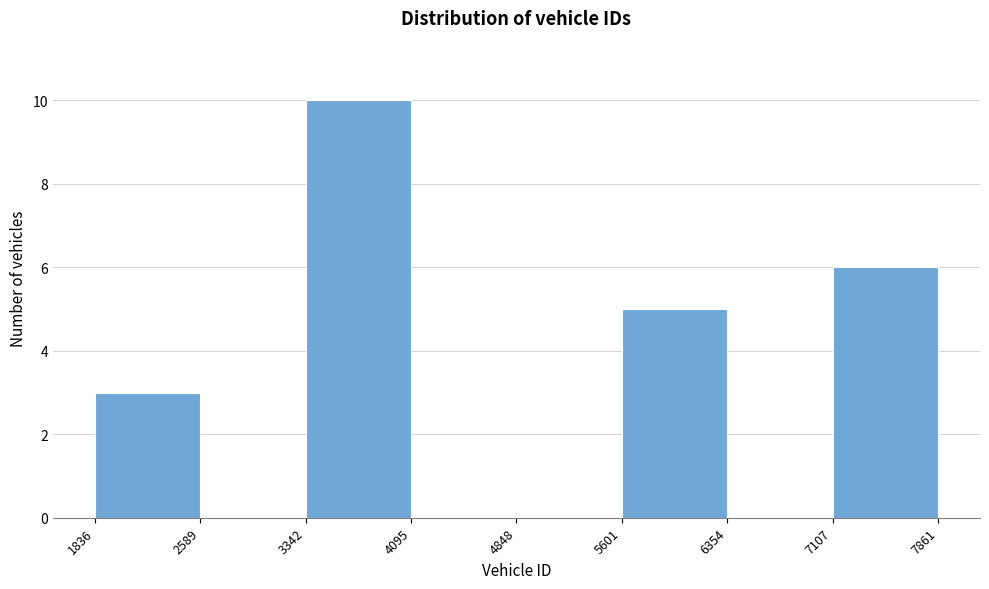

Which range on the x-axis has the tallest bar?

3342 to 4095